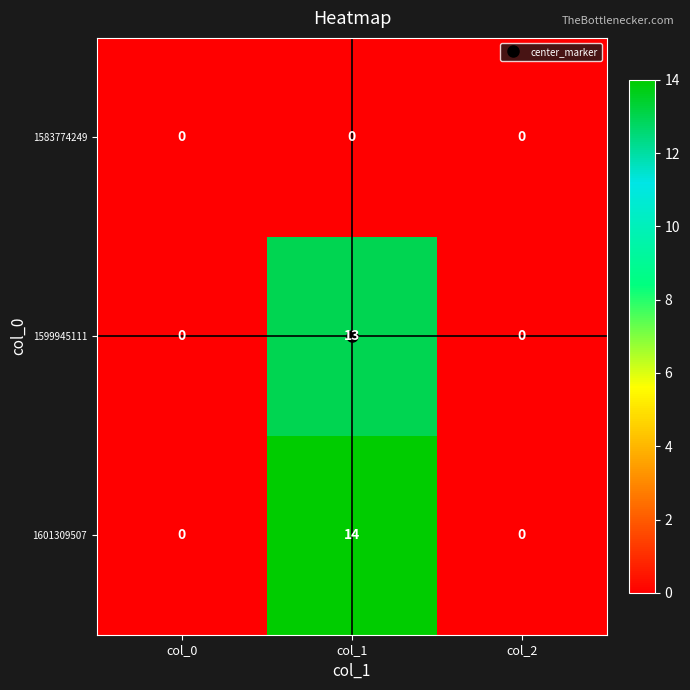

Which series has the widest spread of values?

1601309507